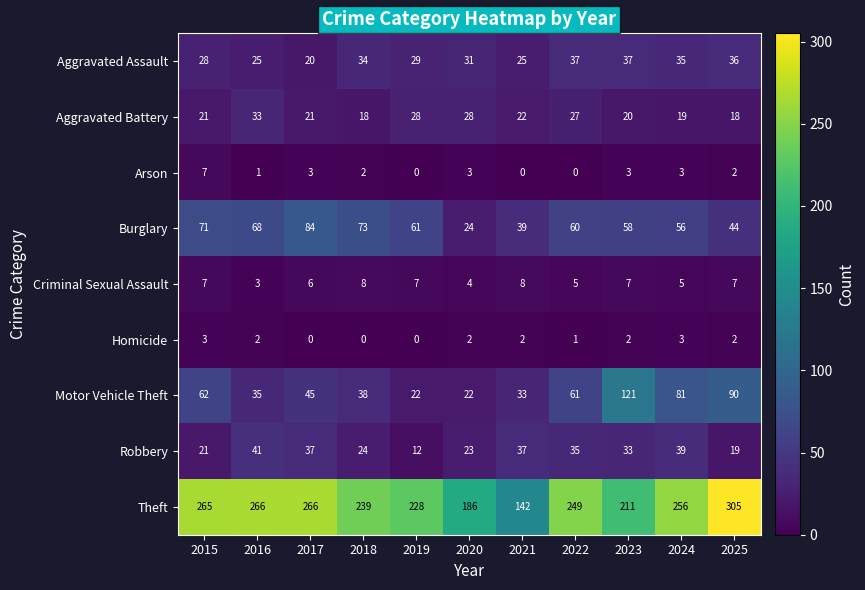

Is it true that Criminal Sexual Assault equals 4 at 2020?

True